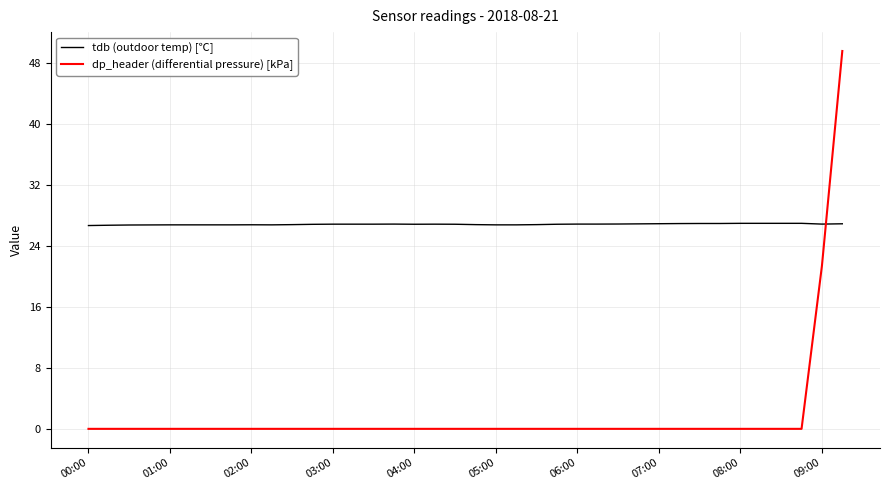

Which series has the largest total across all categories?

tdb (outdoor temp) [℃]